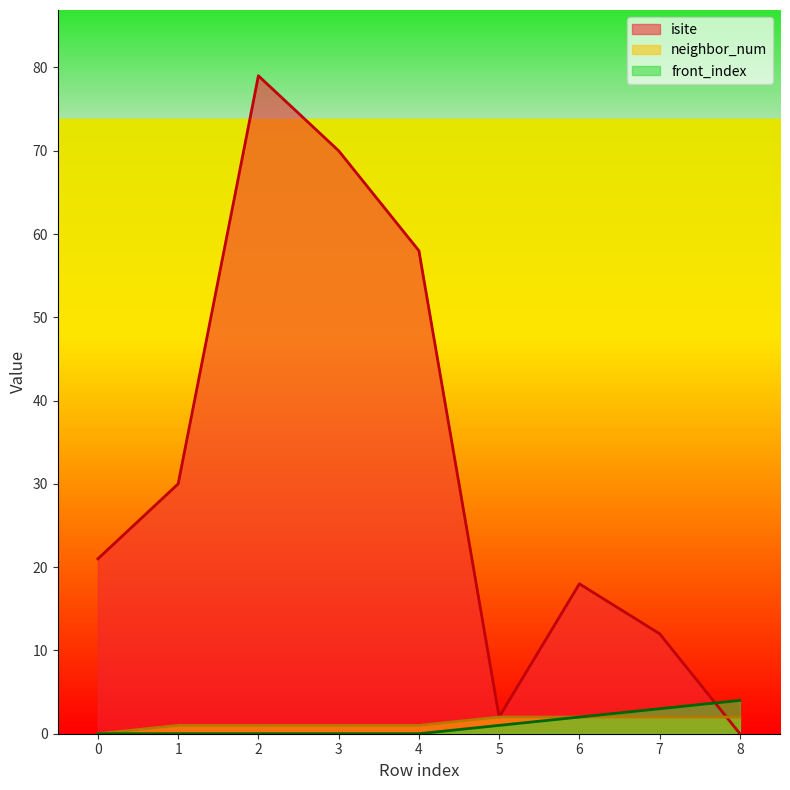

How many lines are shown in the chart?

3